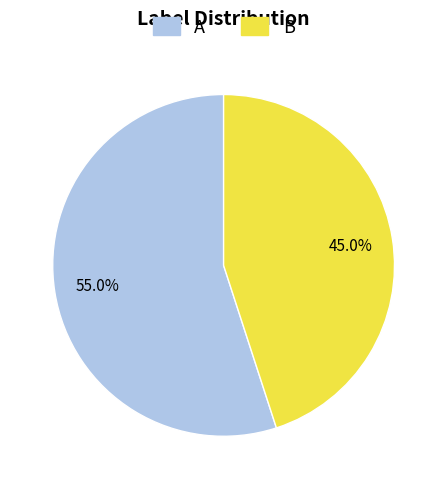

To the nearest percent, what is the difference between the B and A slice percentages?

10%